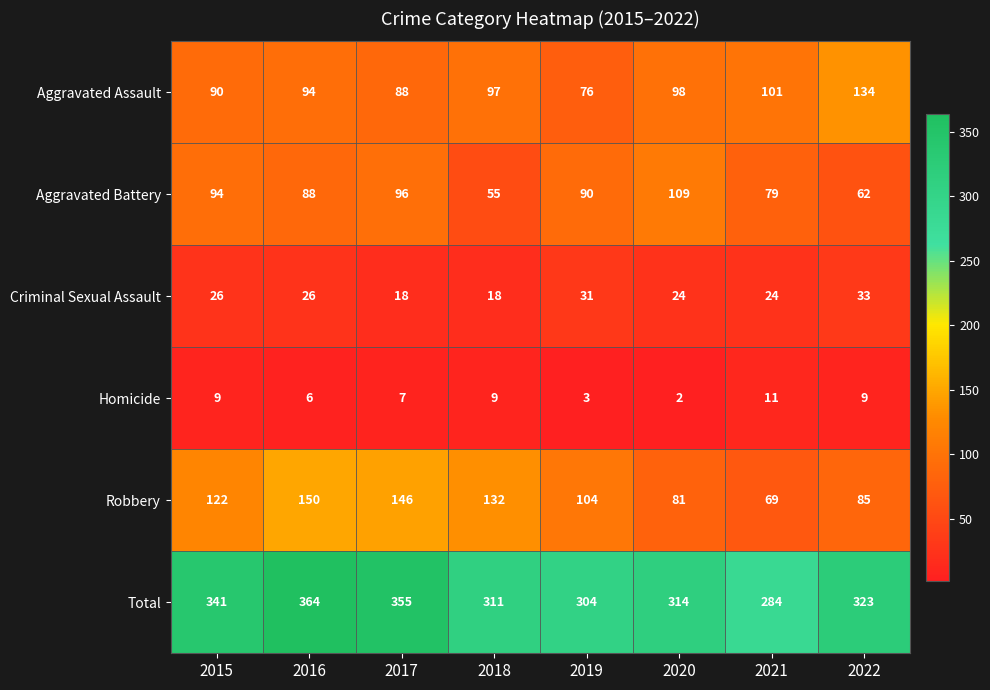

At which category is the sum across all series the highest?

2016